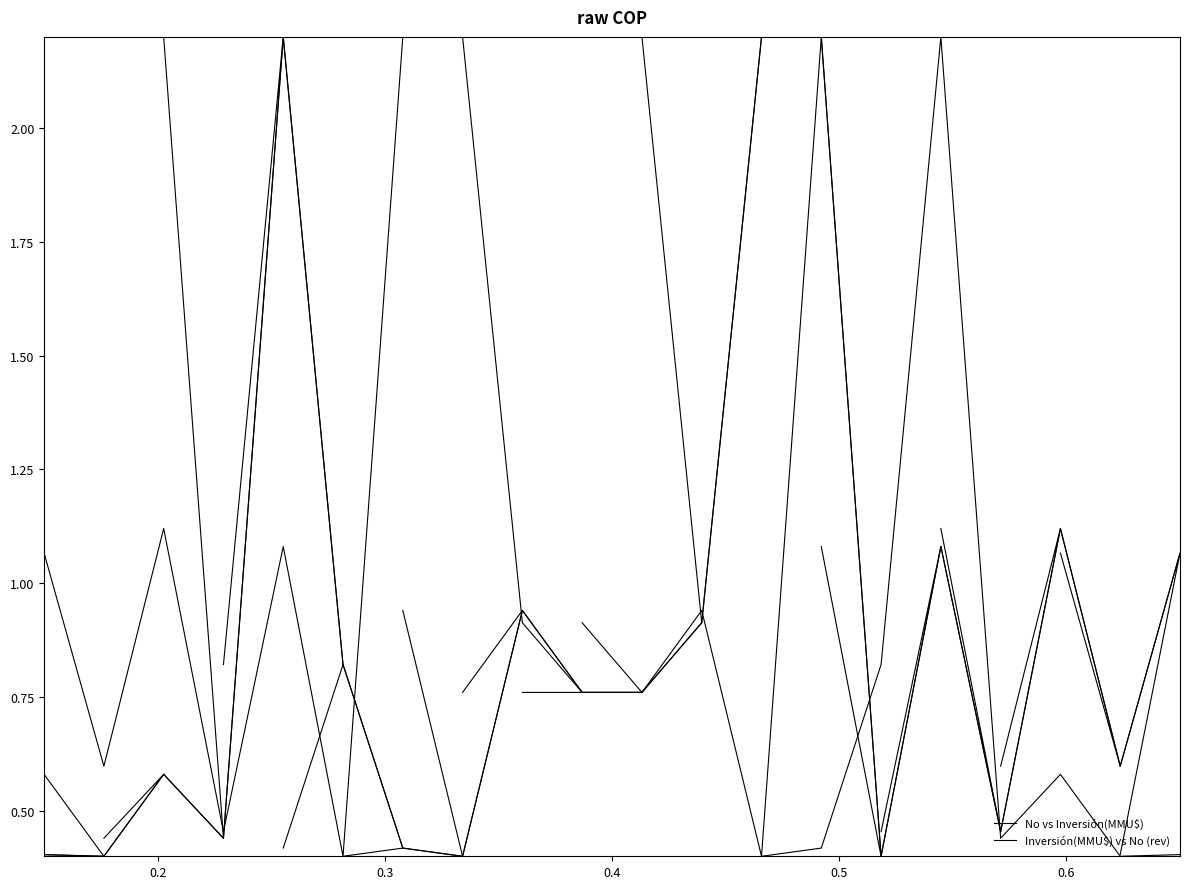

True or false: No vs Inversión(MMU$) and Inversión(MMU$) vs No (rev) intersect in this chart.

False